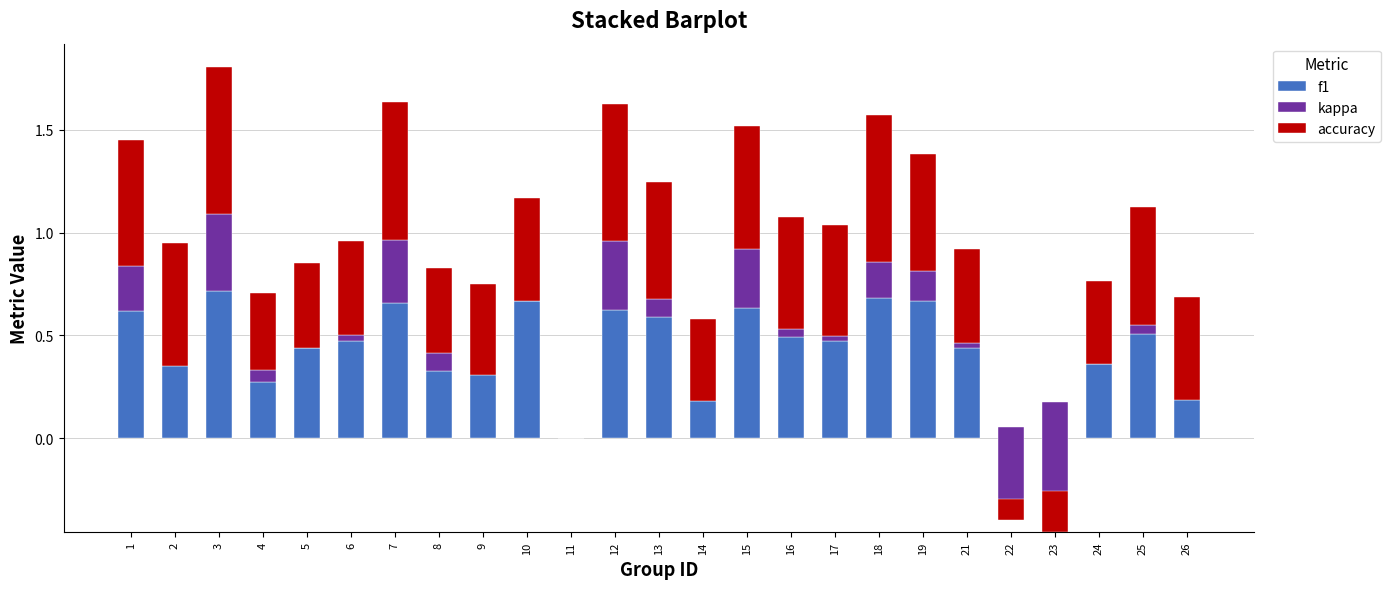

Count the number of categories in the chart.

25